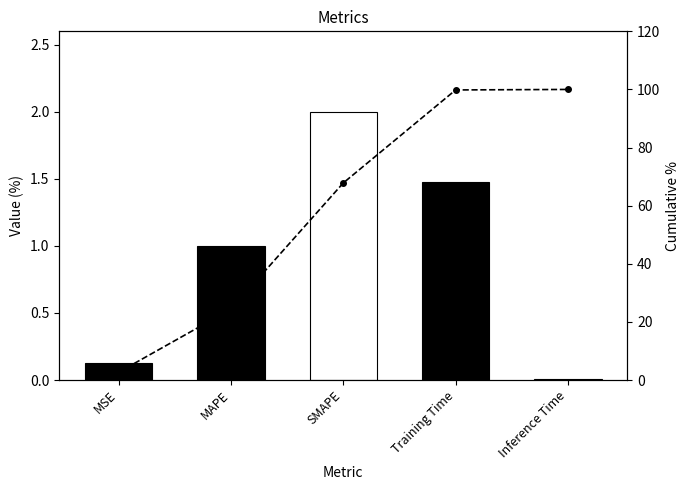

How many values in the Cumulative % series exceed 67?

3